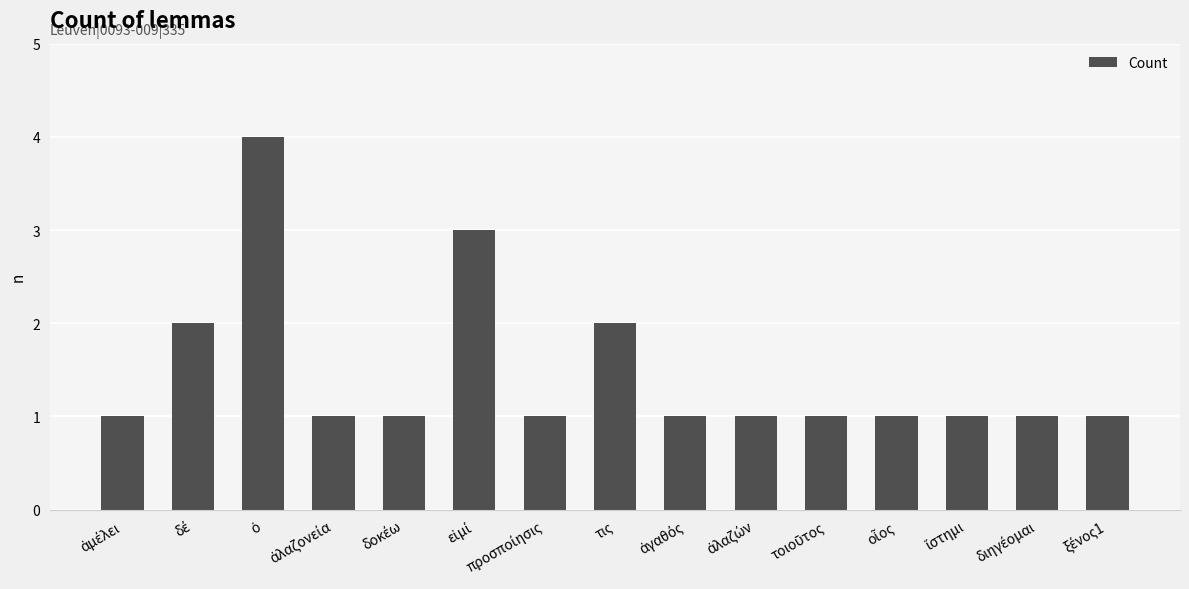

What is the difference between the maximum and minimum values?

3